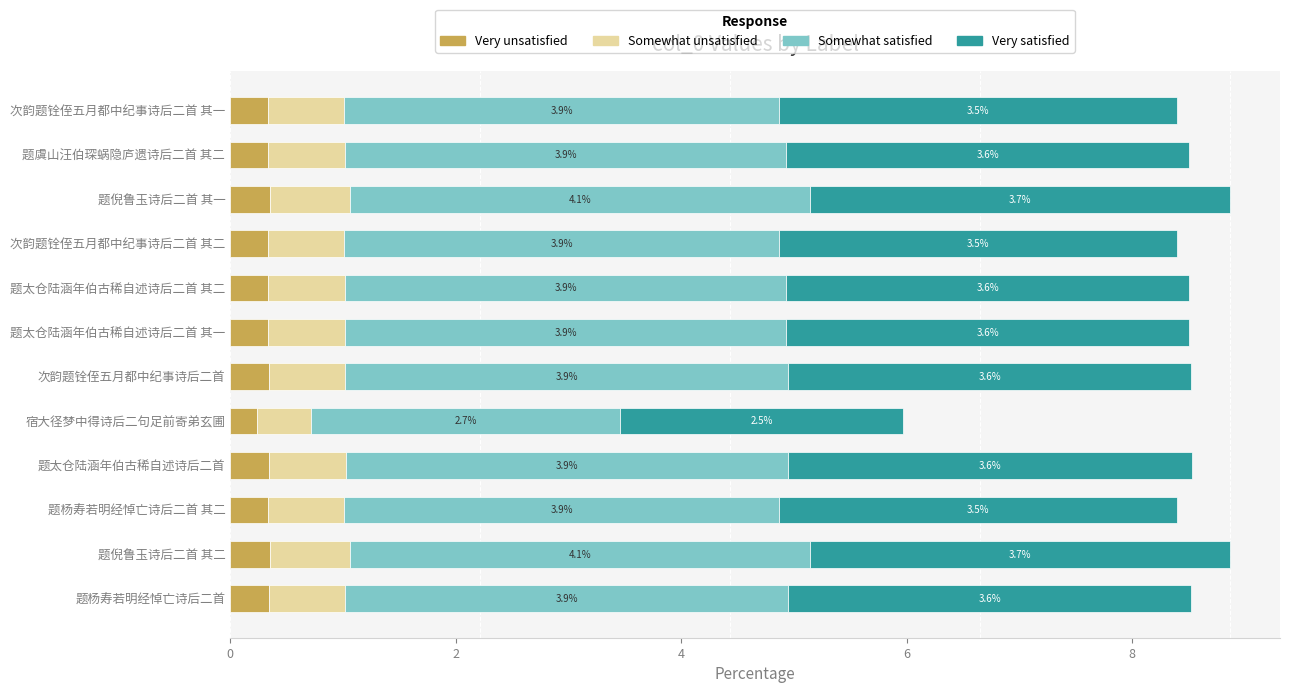

What is the total value across all series at 次韵题铨侄五月都中纪事诗后二首 其二?

8.4